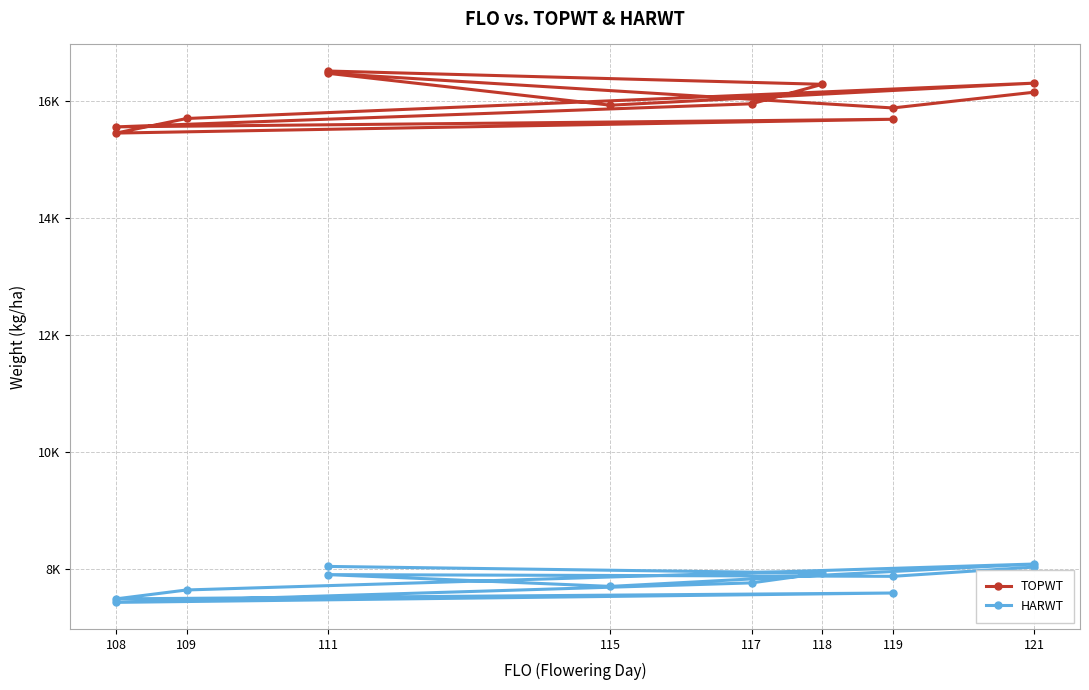

How many distinct data groups are displayed?

2